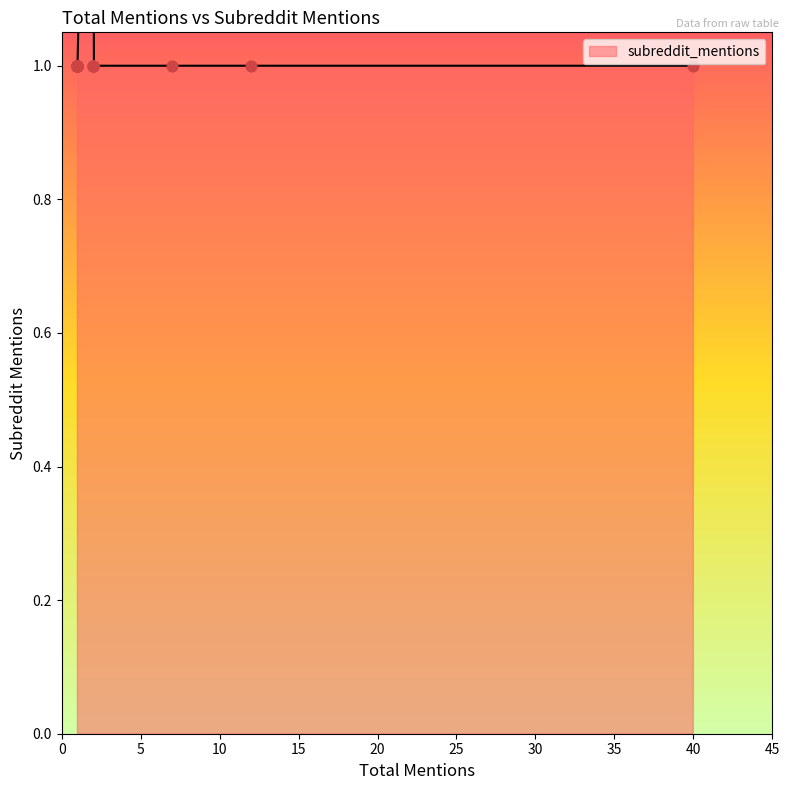

What is the ratio of the value at 1 to the value at 1?

1.0